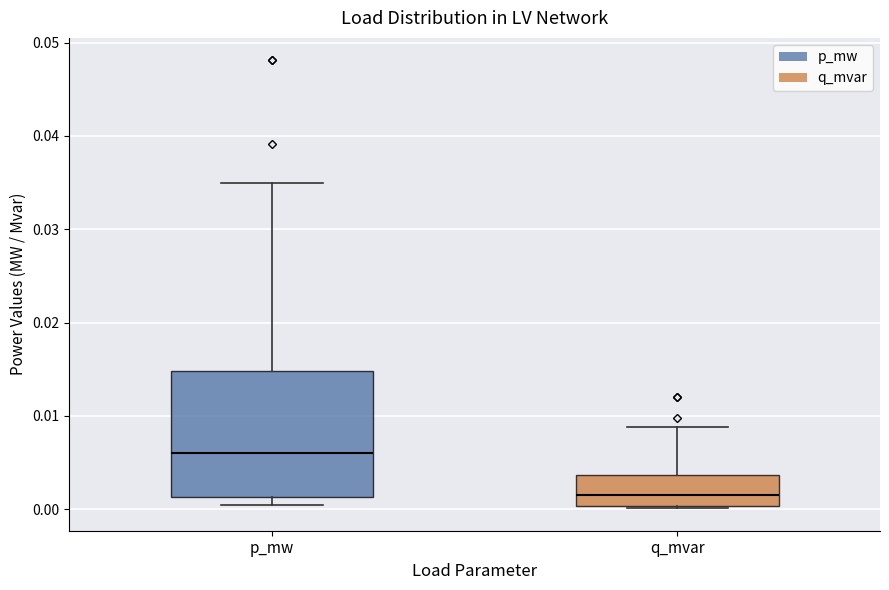

Reading left to right, read every box against the y-axis: the position of its median line, the range the box covers, and the ends of its whiskers. The values are not printed on the chart, so give them approximately, as read against the axis.

p_mw: median 0.006, box 0.001 to 0.015, whiskers 0.000 to 0.035
q_mvar: median 0.002, box 0.000 to 0.004, whiskers 0.000 to 0.009